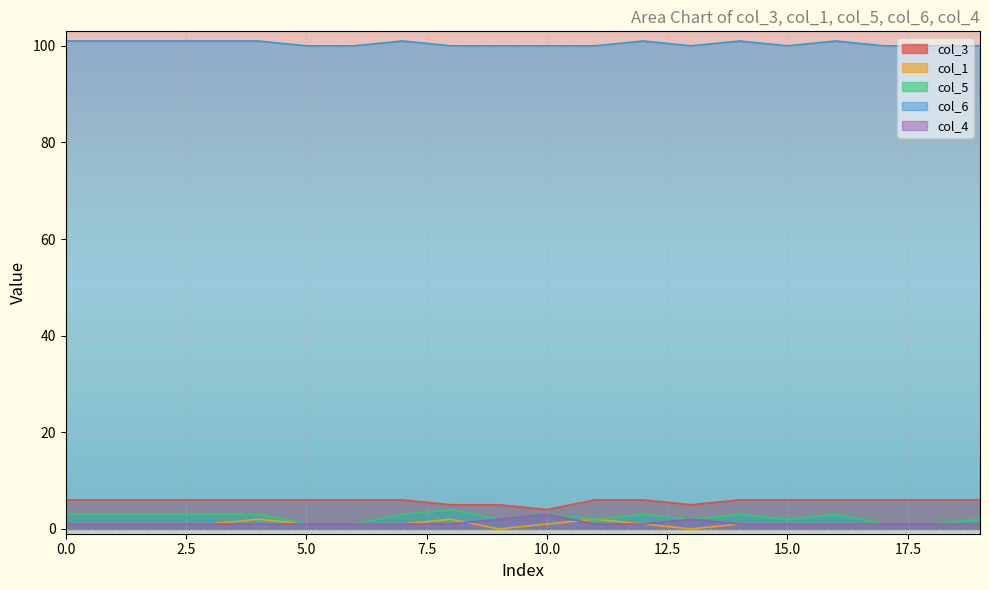

Which series has the largest total across all categories?

col_6